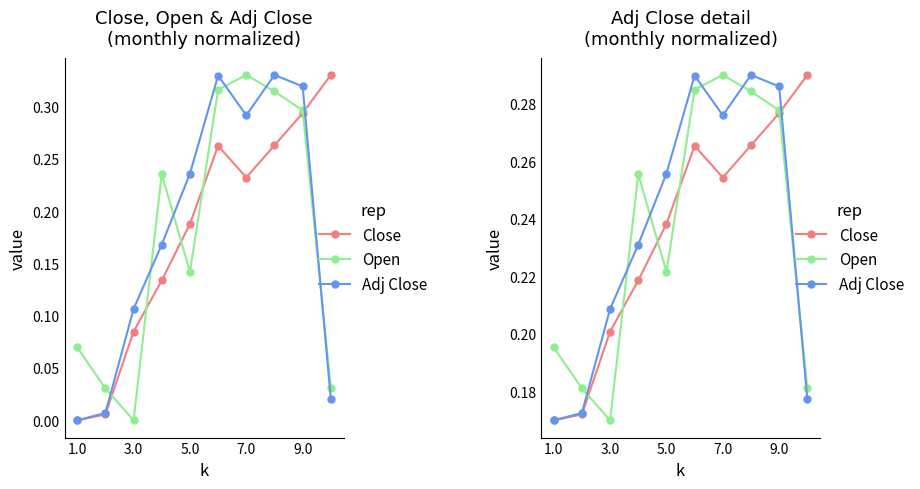

How many lines are shown in the chart?

3